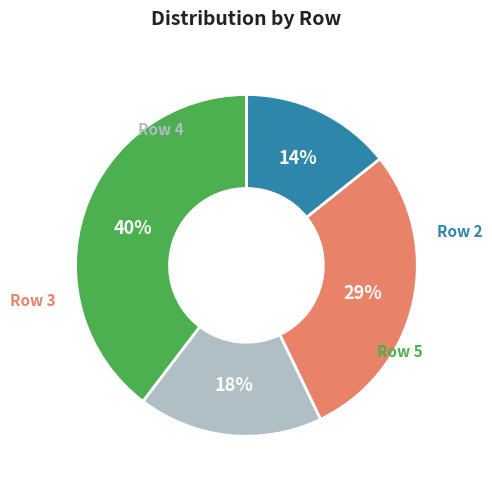

Which category has the smallest portion of the pie?

Row 2